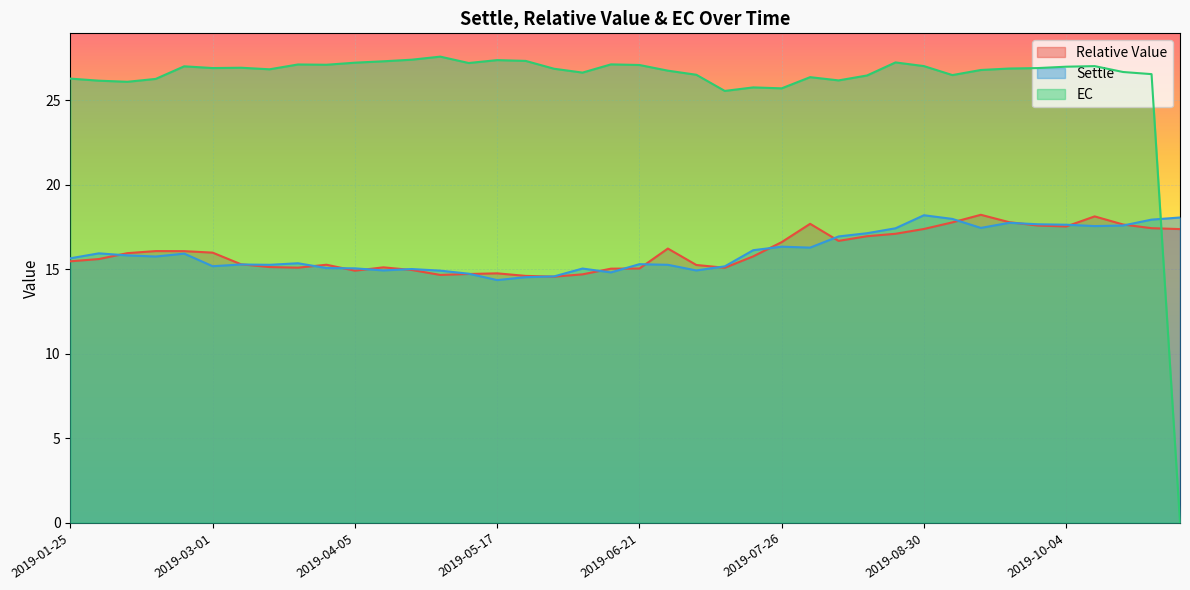

What is the sum of the Settle values at 2019-09-06 and 2019-04-12?

32.9